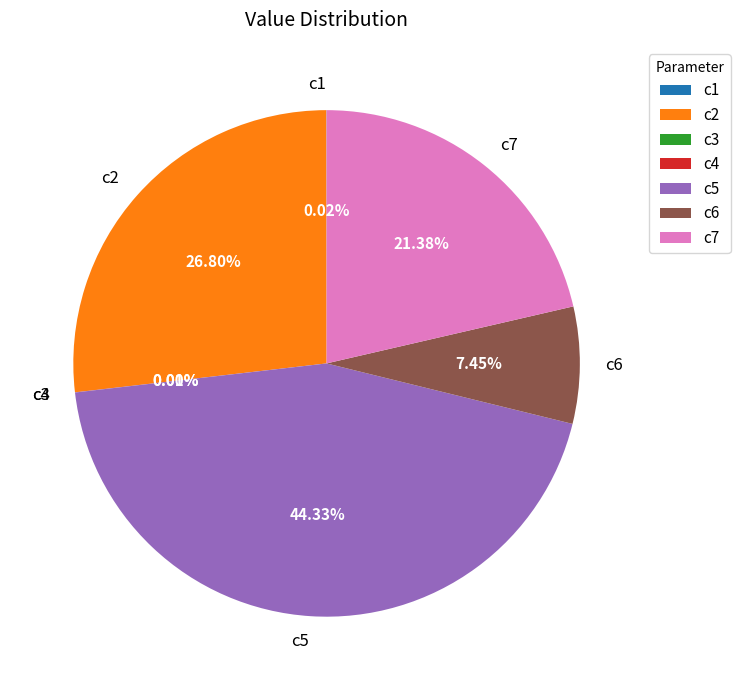

Which has a higher value, c2 or c5?

c5